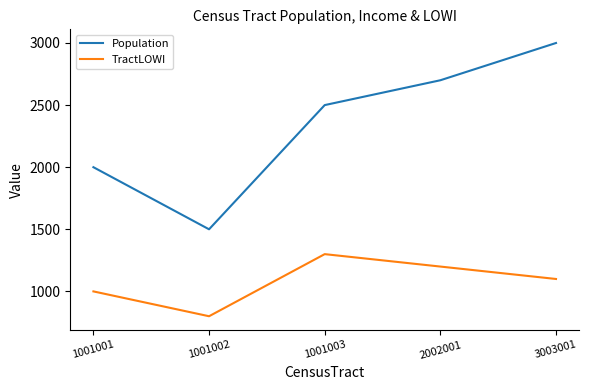

Is it true that TractLOWI equals 296 at 1001002?

False